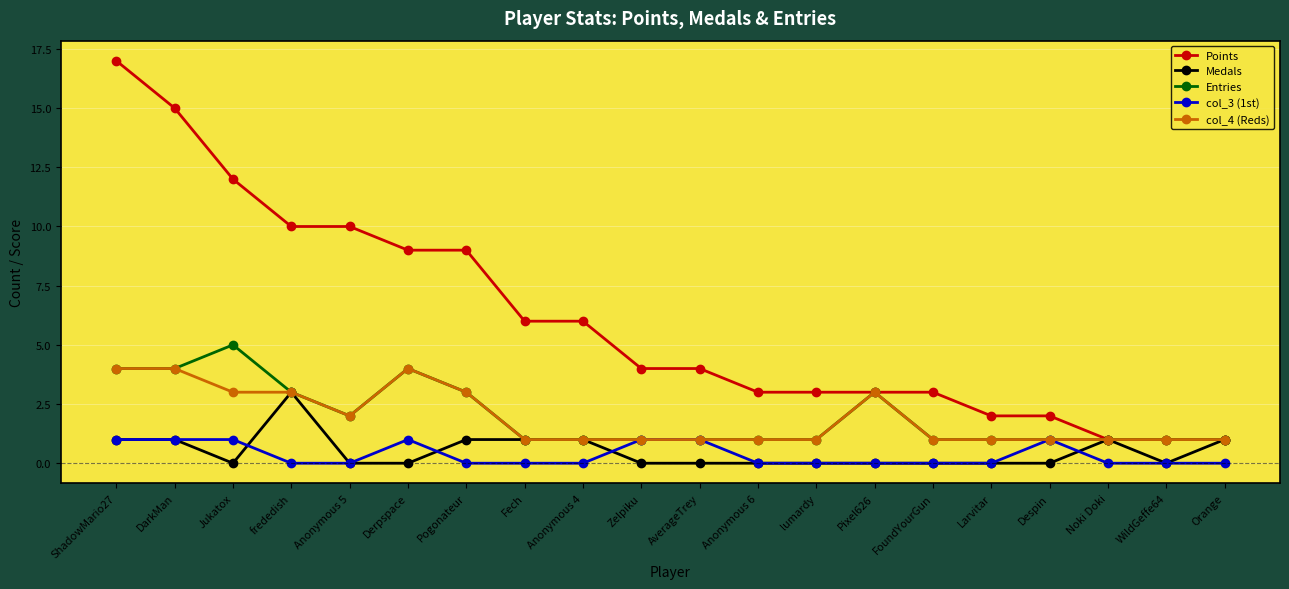

True or false: col_3 (1st) and Points cross at least once.

False